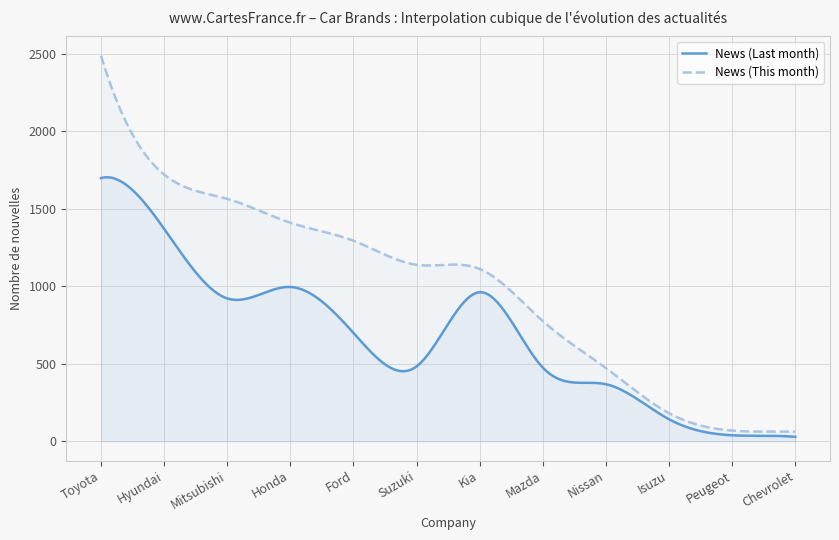

Which series has the widest spread of values?

News (This month)